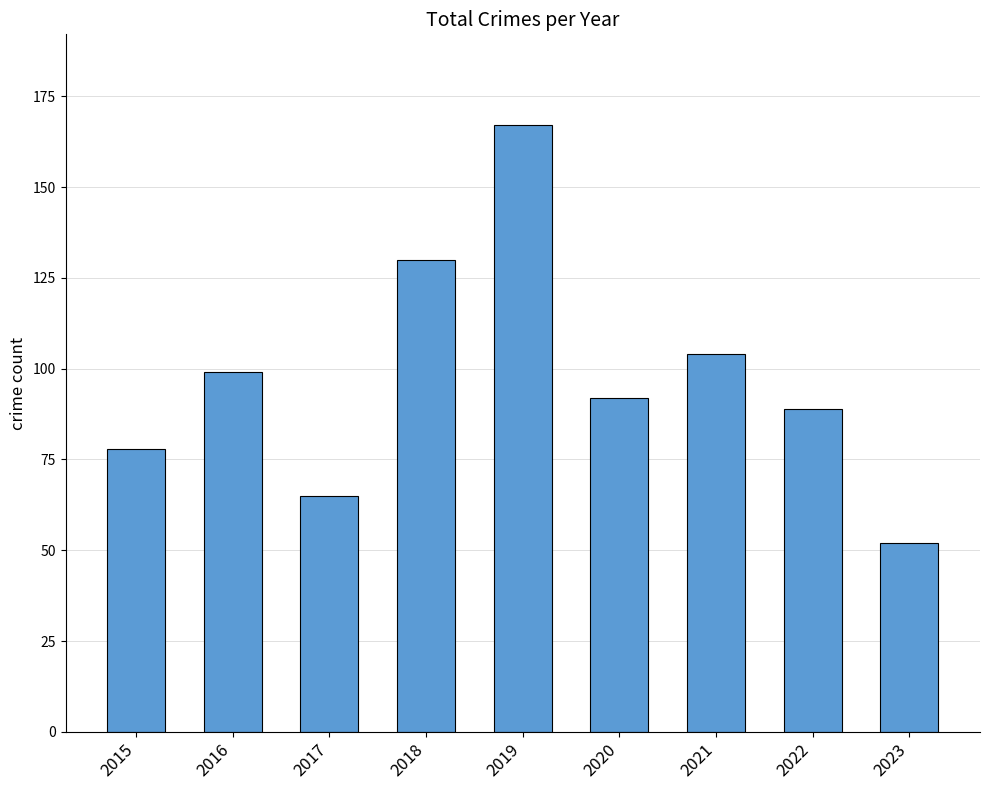

What is the difference between the second highest and minimum values?

78